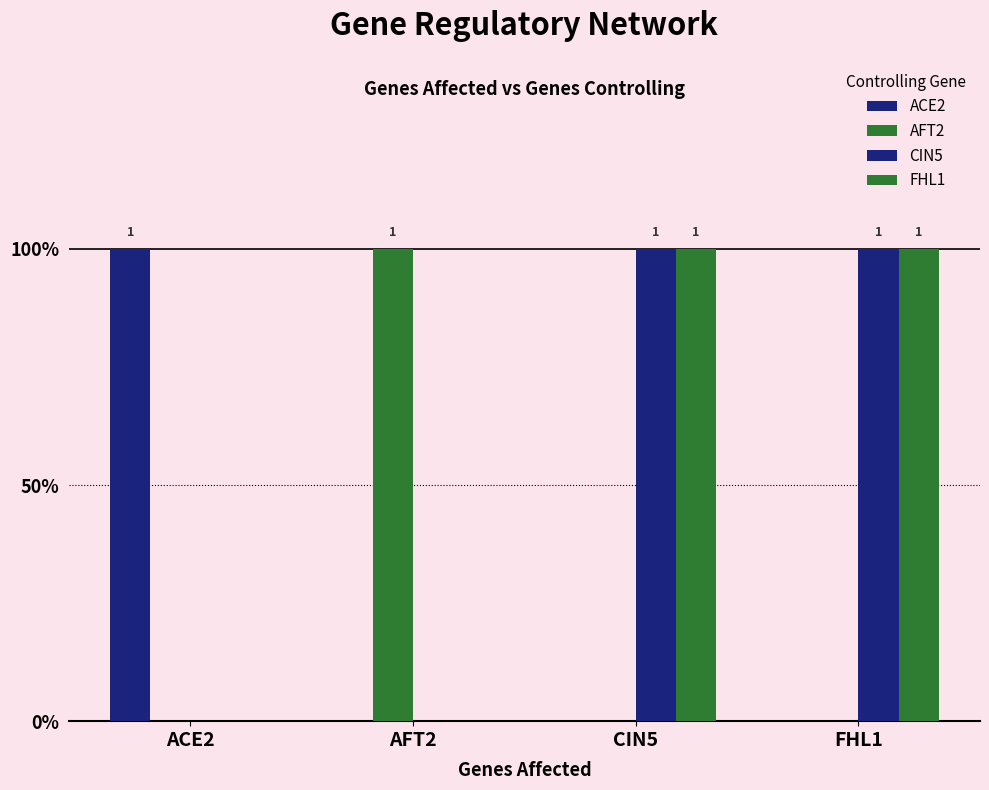

Is the value of ACE2 at ACE2 greater than the value of FHL1 at FHL1?

No